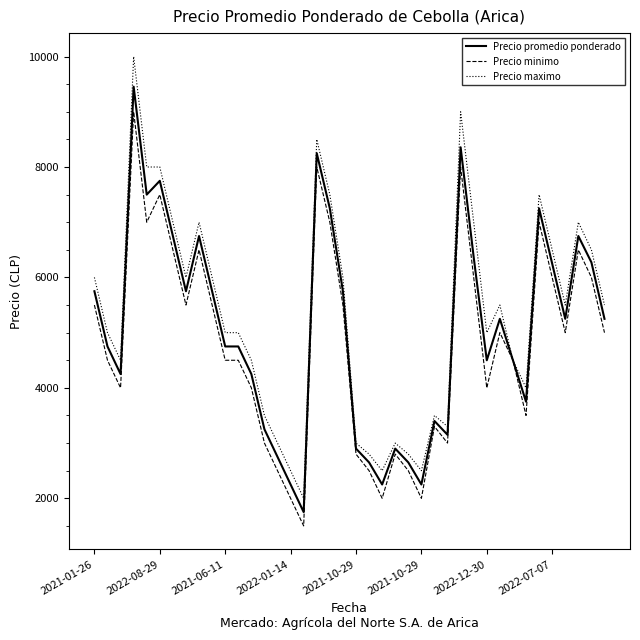

Which series has the widest spread of values?

Precio maximo